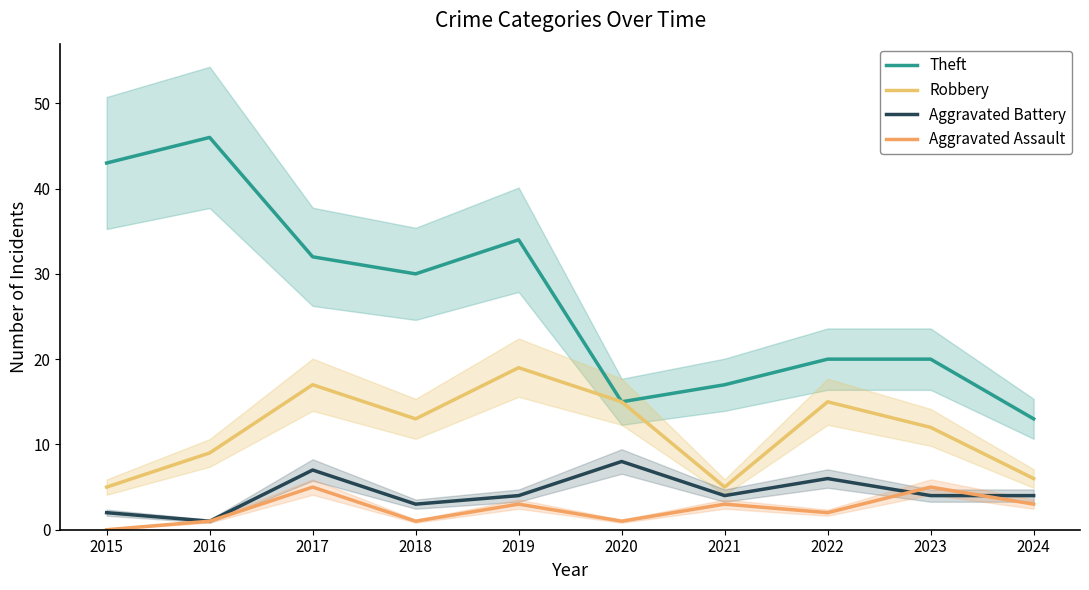

Where is the first local minimum for Robbery?

2018